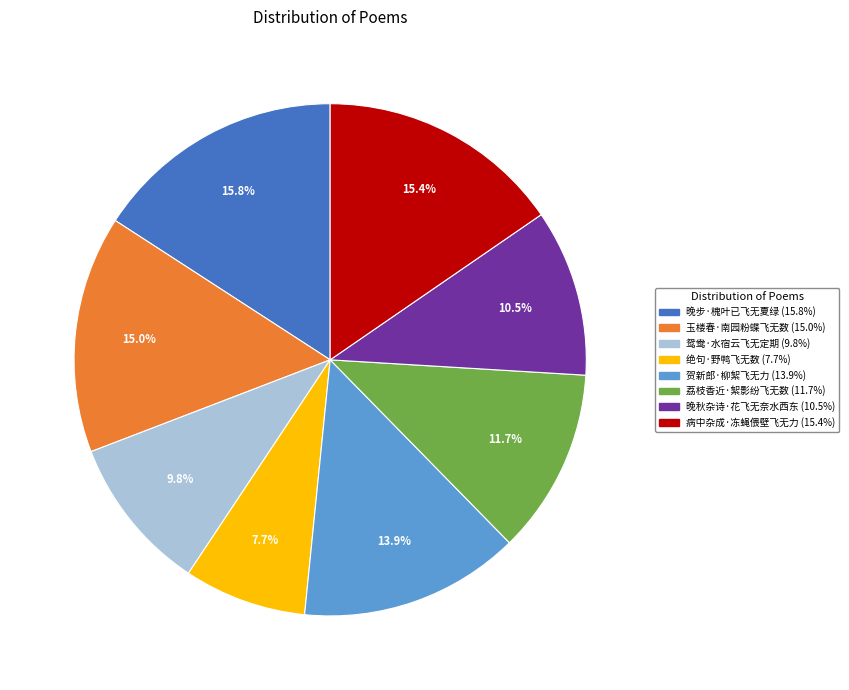

What percentage is the 晚步·槐叶已飞无夏绿 slice, to the nearest percent?

16%